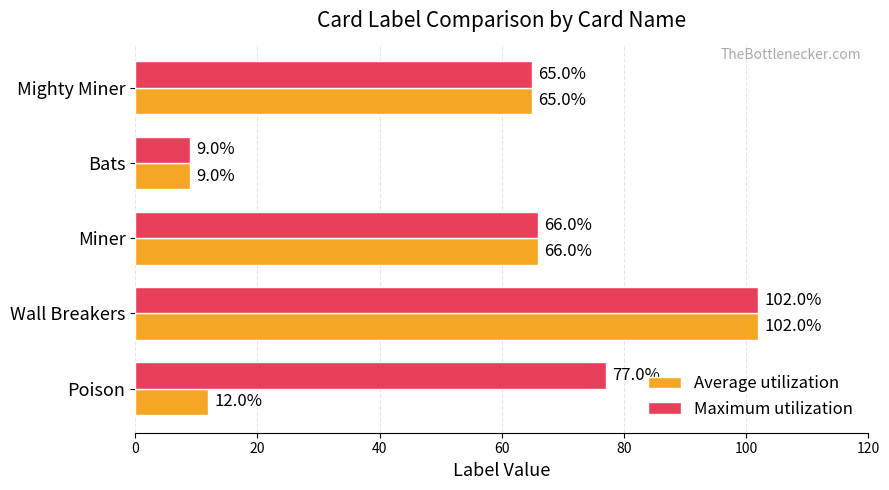

The value of Maximum utilization at Miner is 66. True or false?

True